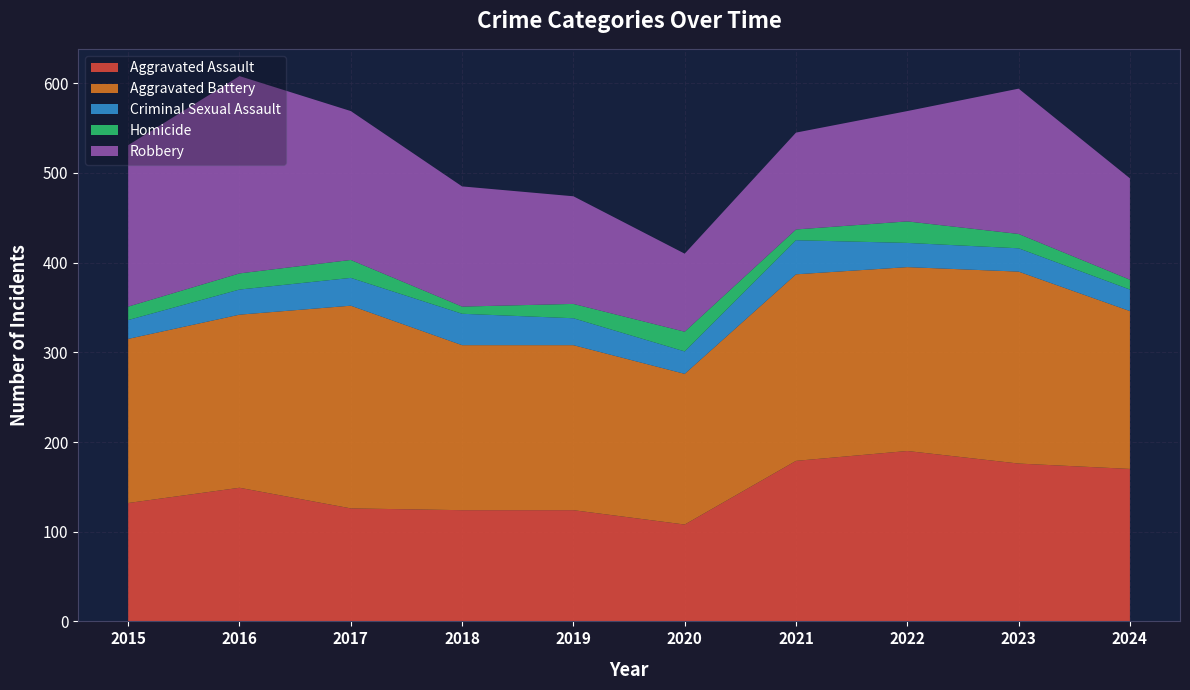

Reading left to right, list all the values displayed in this chart.

Aggravated Assault: 2015=132	2016=149	2017=126	2018=124	2019=124	2020=108	2021=179	2022=190	2023=176	2024=170
Aggravated Battery: 2015=183	2016=193	2017=226	2018=184	2019=184	2020=168	2021=208	2022=205	2023=214	2024=176
Criminal Sexual Assault: 2015=21	2016=28	2017=31	2018=35	2019=30	2020=25	2021=38	2022=27	2023=26	2024=24
Homicide: 2015=15	2016=18	2017=20	2018=8	2019=16	2020=22	2021=12	2022=24	2023=16	2024=11
Robbery: 2015=180	2016=220	2017=166	2018=134	2019=120	2020=87	2021=108	2022=123	2023=162	2024=113